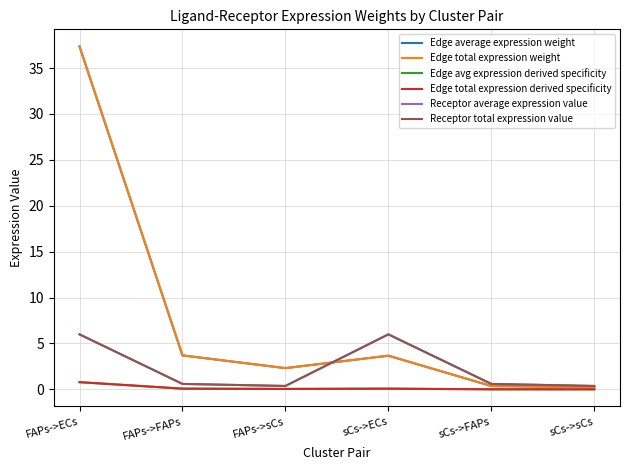

Does the chart have visible grid lines?

Yes